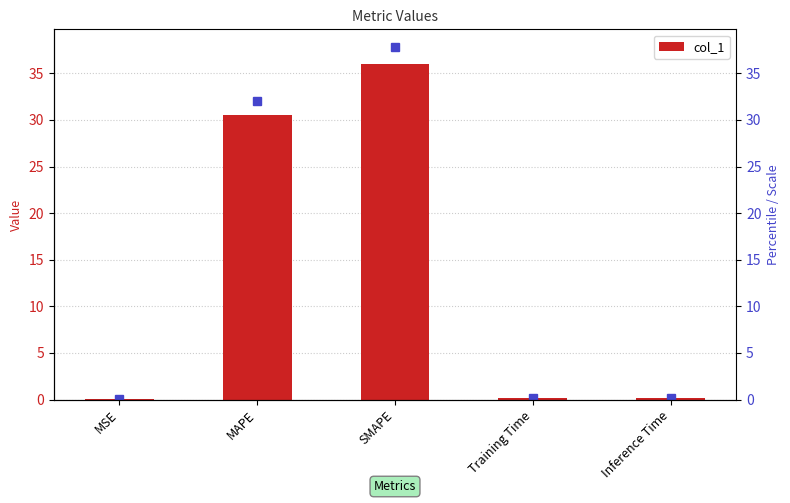

What is the approximate value at SMAPE?

36.0